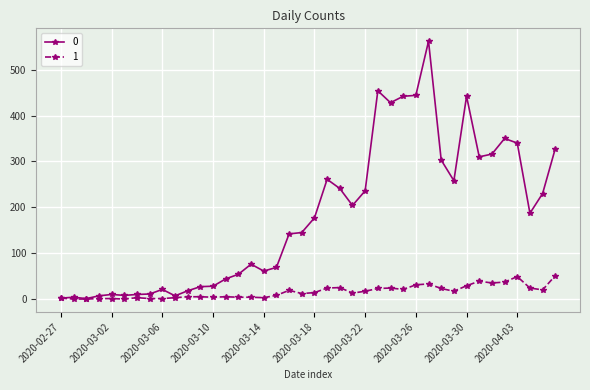

What is the greatest value displayed?

562